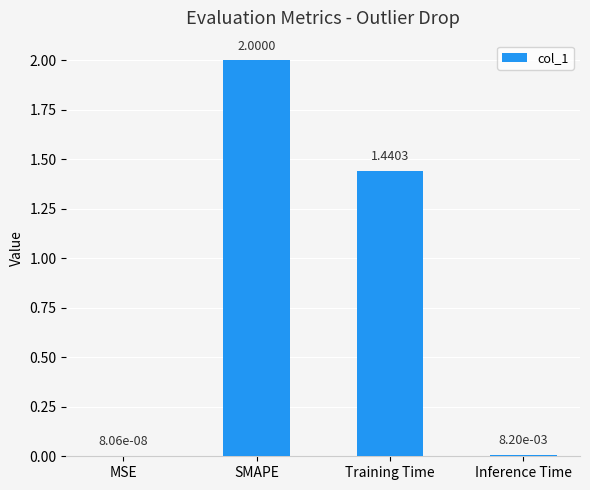

Where is the data nearest to the value 1?

Training Time